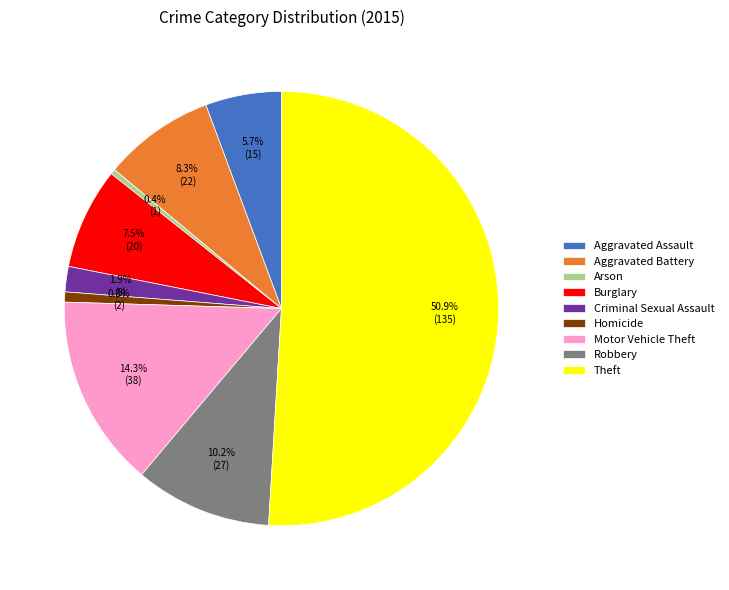

Which category has the biggest portion of the pie?

Theft